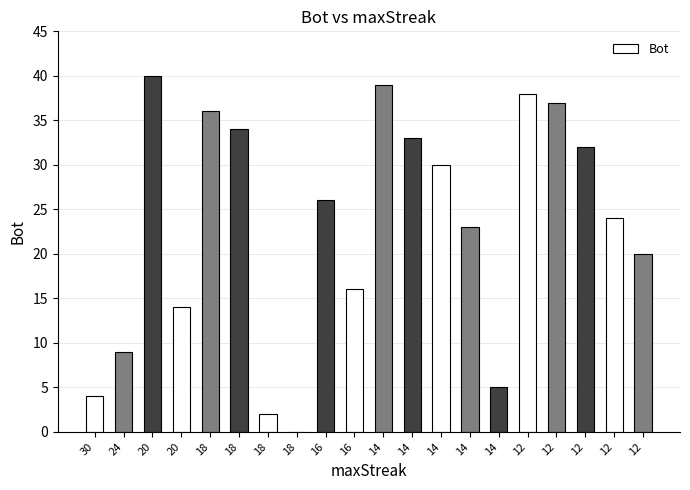

Reading left to right, transcribe all the data shown in this chart.

30=4	24=9	20=40	20=14	18=36	18=34	18=2	18=0	16=26	16=16	14=39	14=33	14=30	14=23	14=5	12=38	12=37	12=32	12=24	12=20